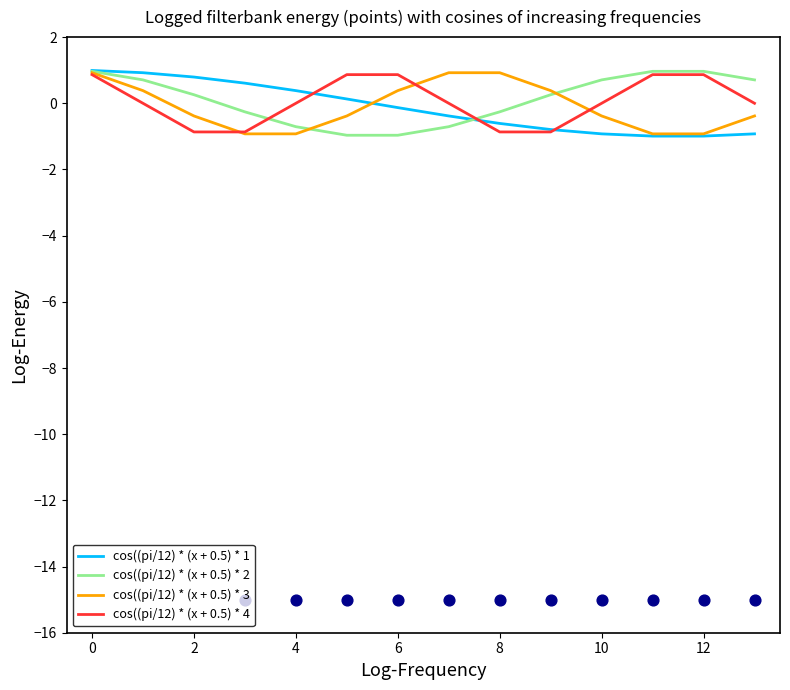

At how many categories does at least one series exceed -4?

14